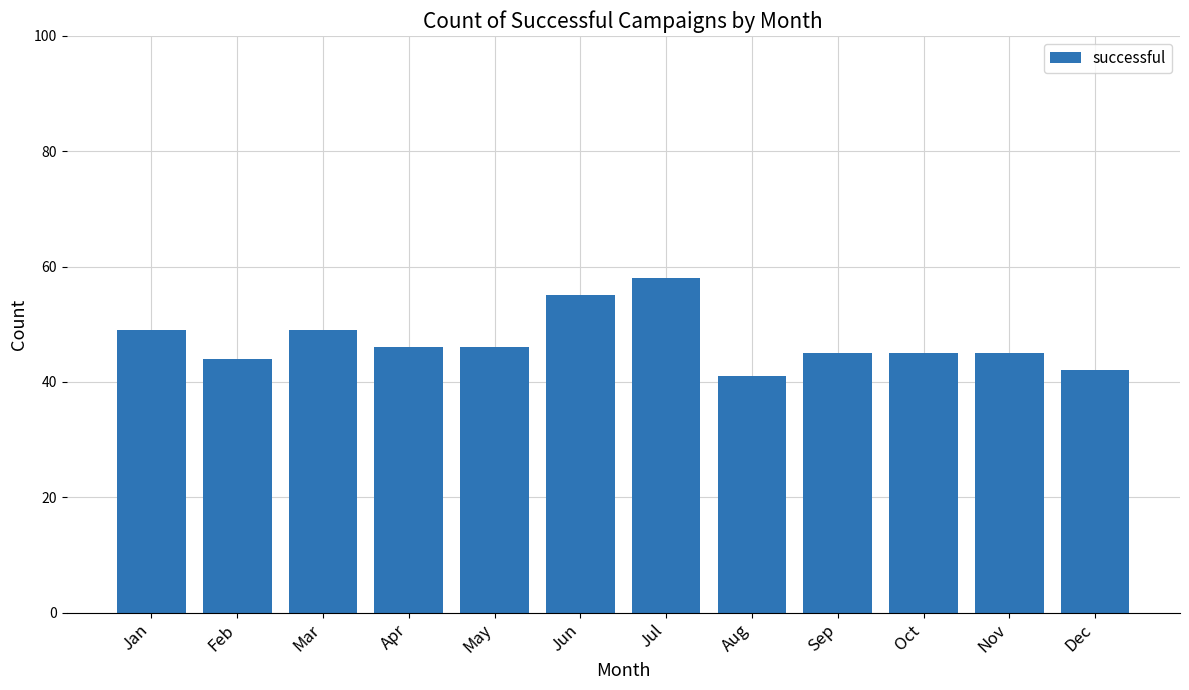

Between Dec and Apr, which is larger?

Apr